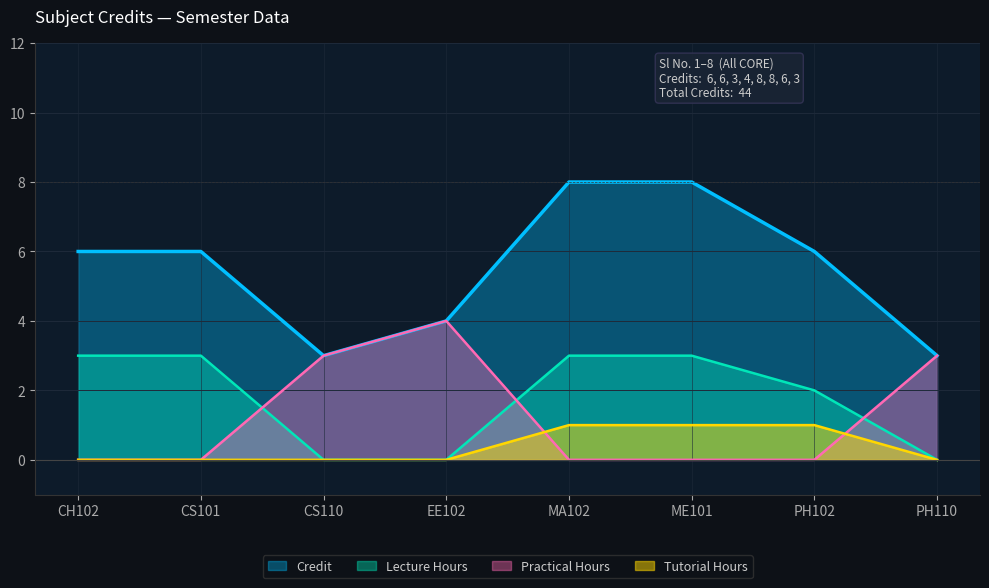

Reading left to right, extract all data points from this chart.

6	6	3	4	8	8	6	3